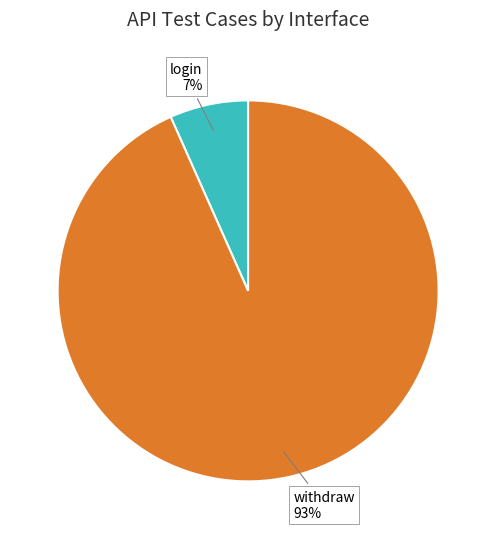

To the nearest percent, what portion does withdraw represent?

93%